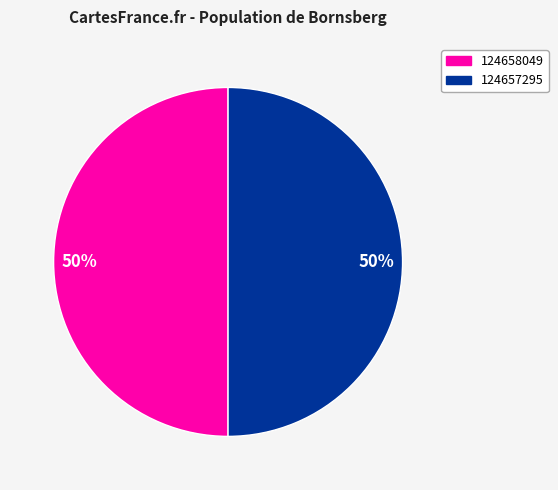

Is it true that 124657295 is 50% of the pie?

True